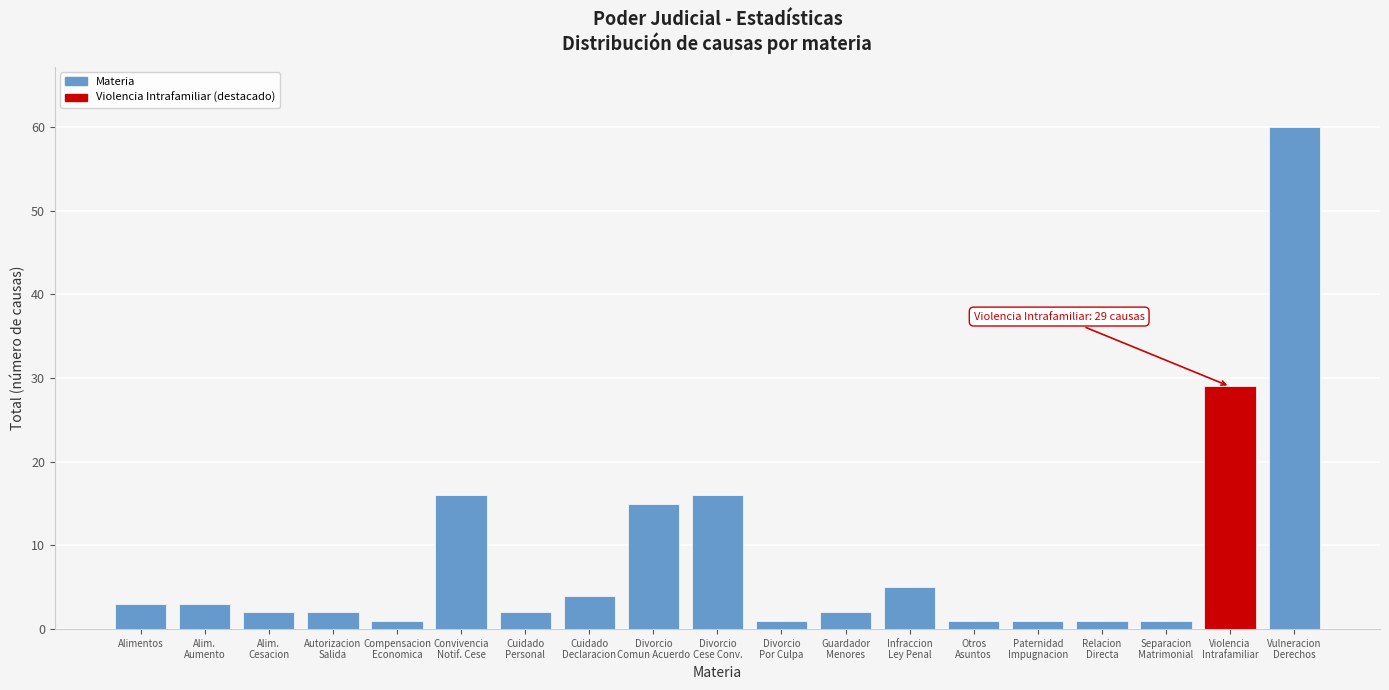

Reading right to left, what are all the values shown in this chart?

60	29	1	1	1	1	5	2	1	16	15	4	2	16	1	2	2	3	3